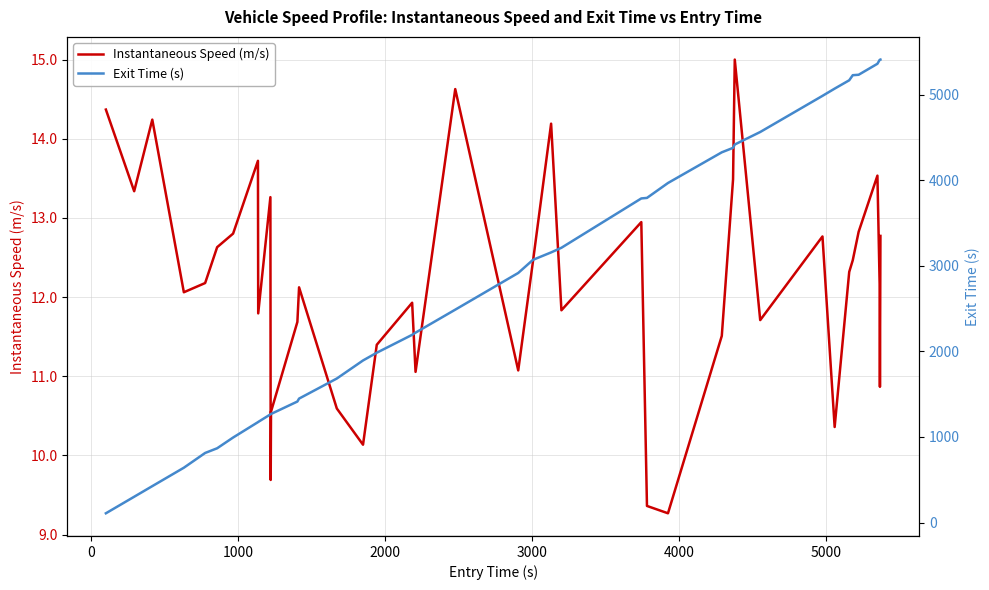

What is the average value of the Exit Time (s) series?

2861.1